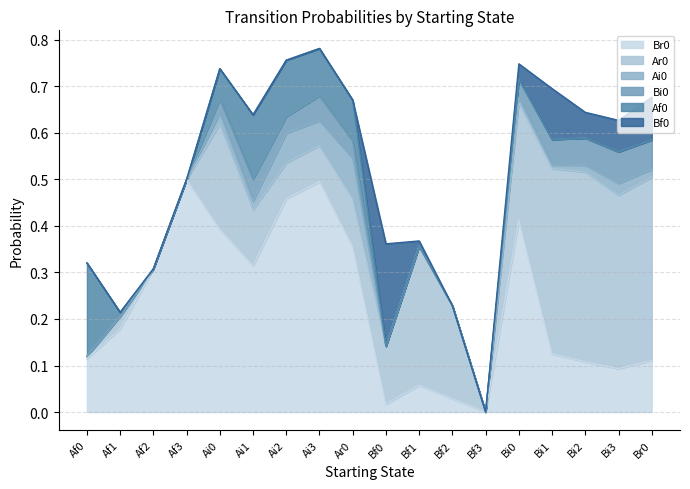

What is the sum of all Ar0 values?

3.1